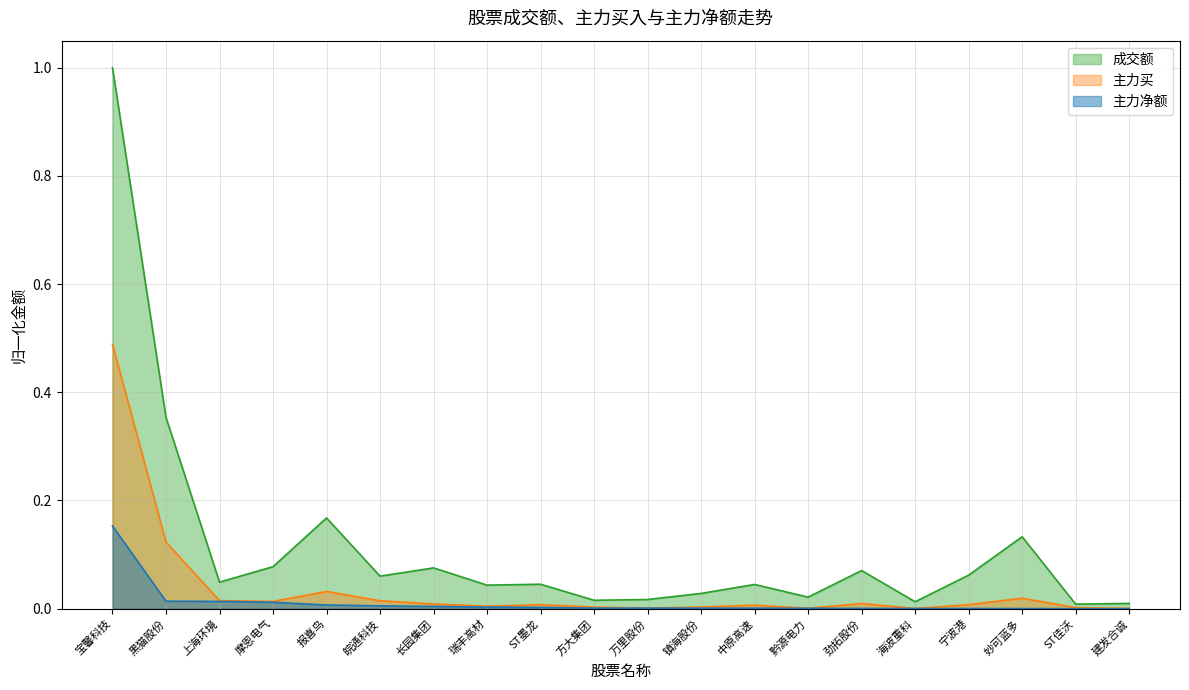

What are all the series names shown in the legend?

成交额, 主力买, 主力净额